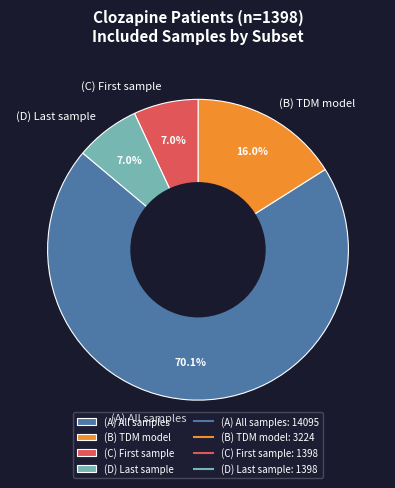

To the nearest percent, what portion does (B) TDM model represent?

16%